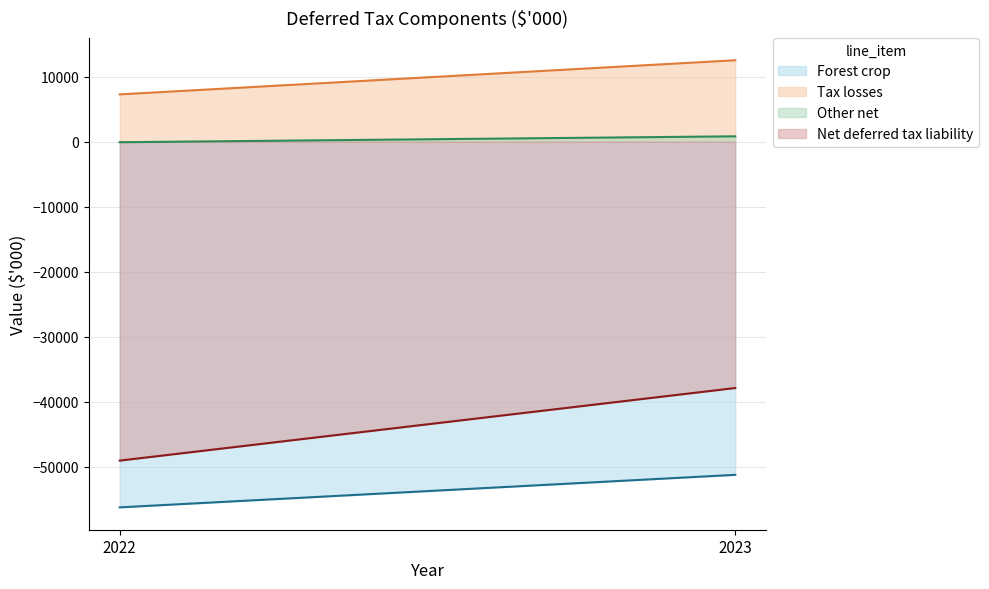

How many values in the Net deferred tax liability series are below -37893?

1